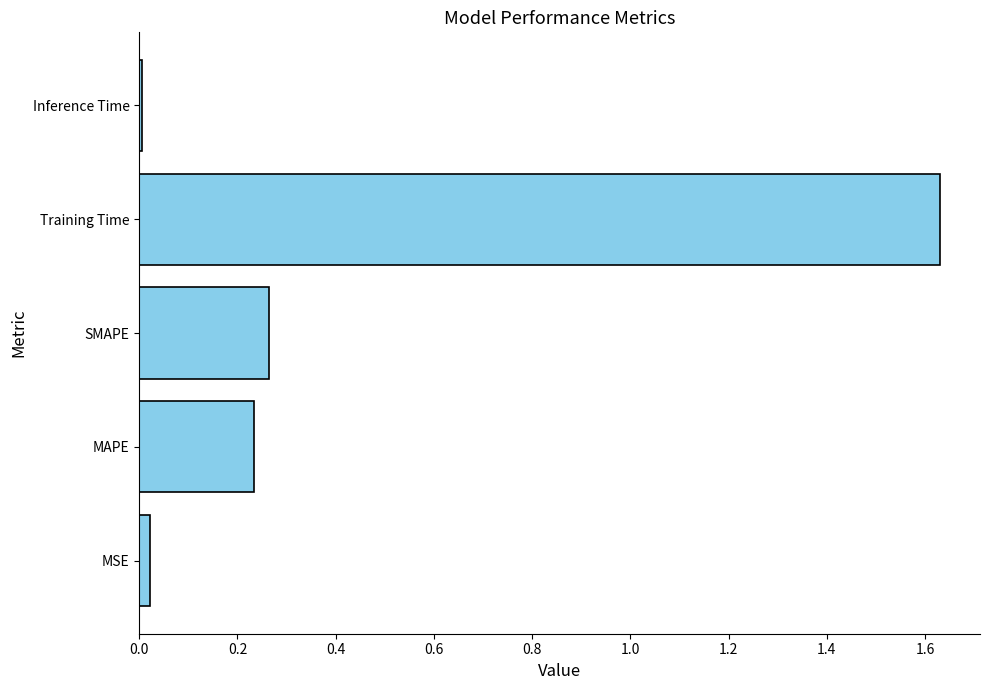

List the labels in order of value, smallest first.

Inference Time, MSE, MAPE, SMAPE, Training Time